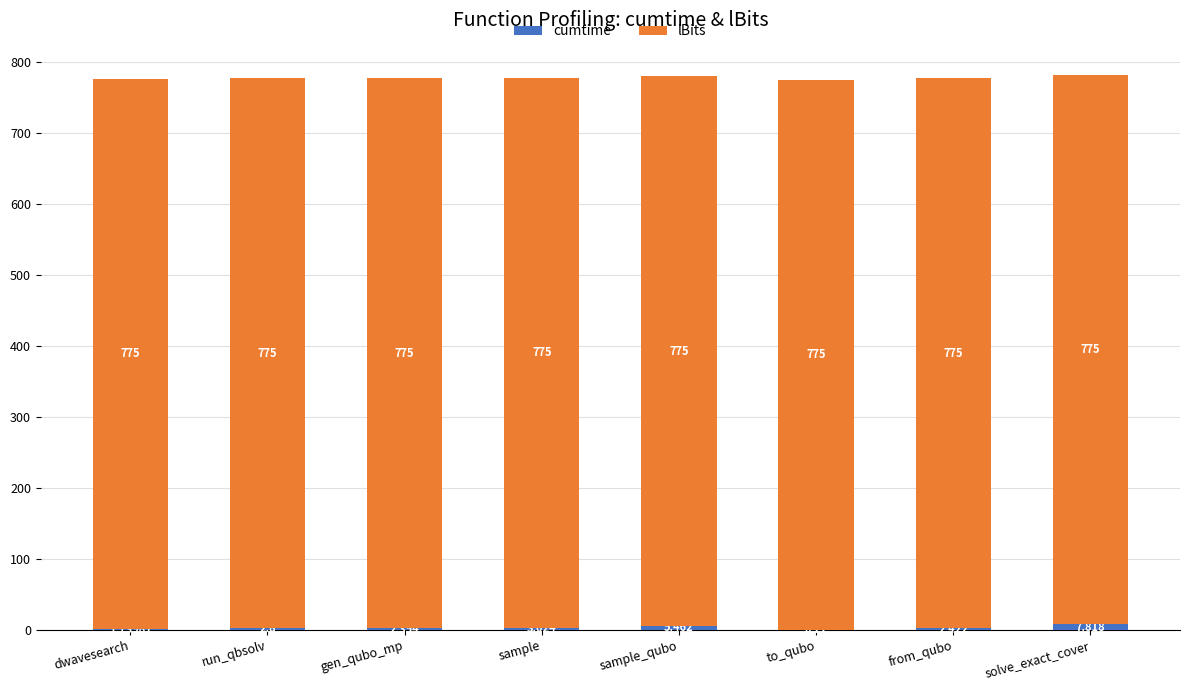

At which category is the sum across all series the highest?

solve_exact_cover